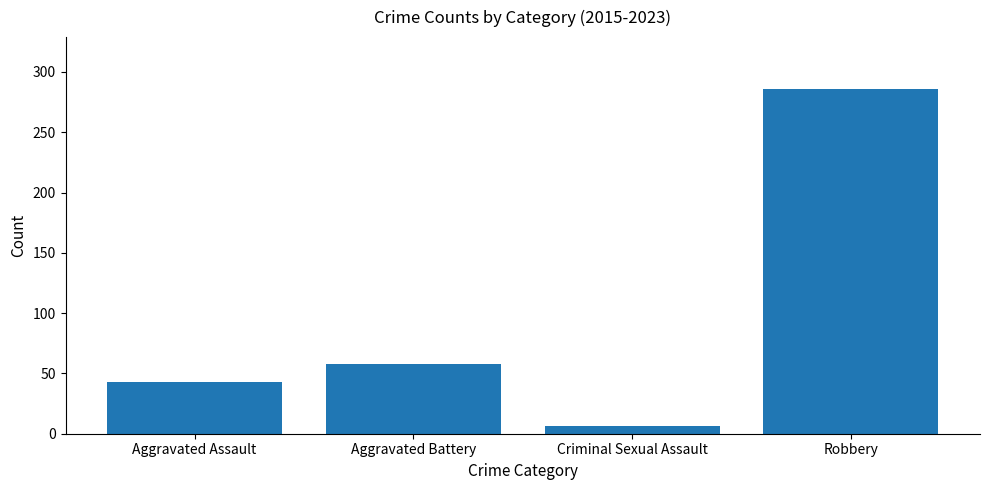

What position from the left is Robbery?

4